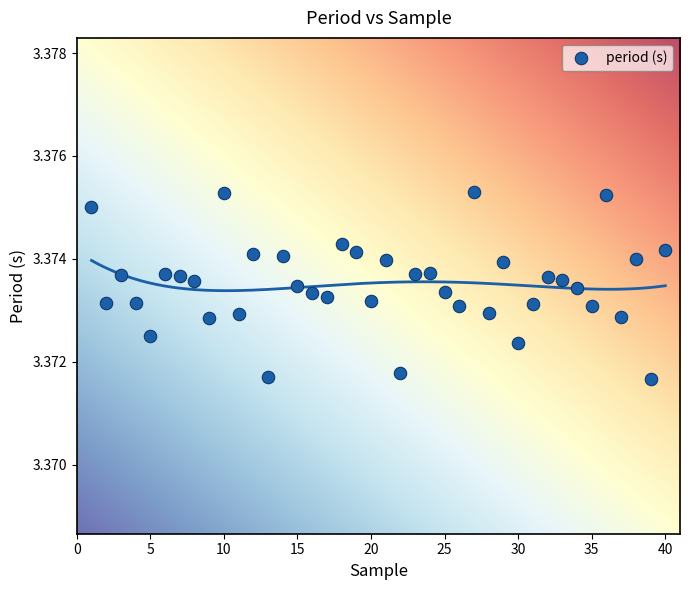

What is the range of X values (max minus min)?

39.0